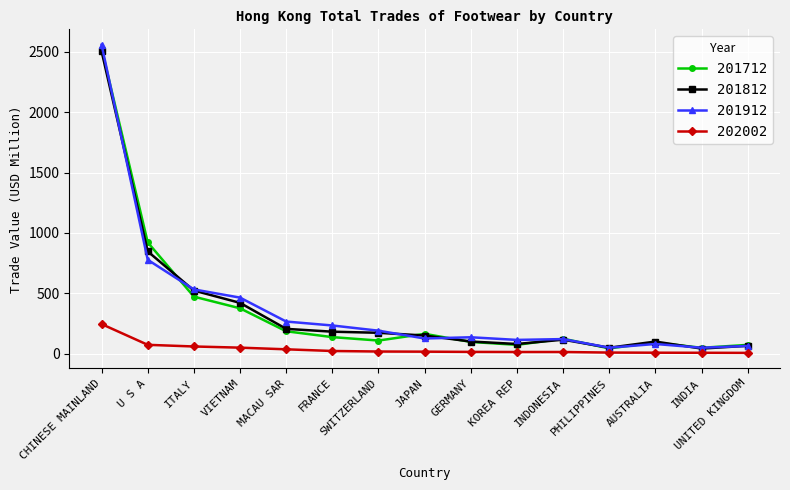

What position from the left is ITALY?

3